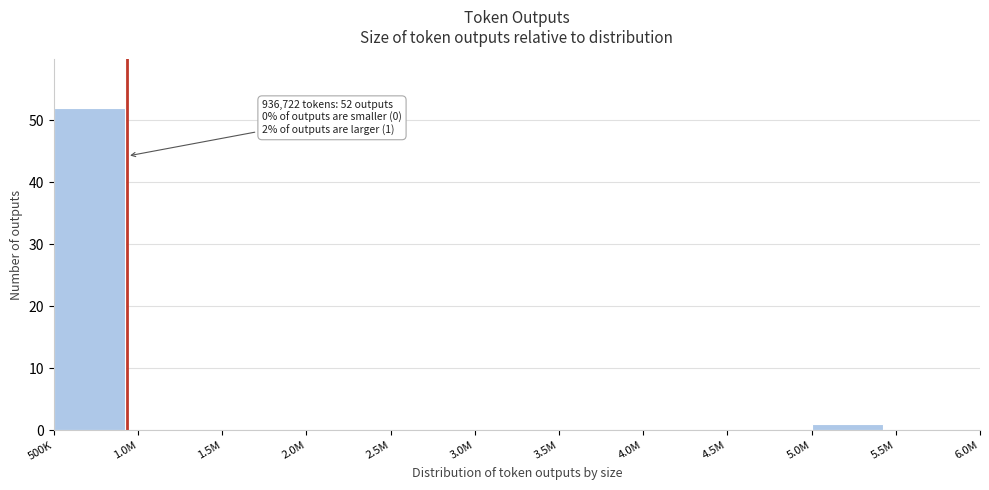

Reading left to right, list all the values displayed in this chart.

500K=52	1.0M=0	1.5M=0	2.0M=0	2.5M=0	3.0M=0	3.5M=0	4.0M=0	4.5M=0	5.0M=1	5.5M=0